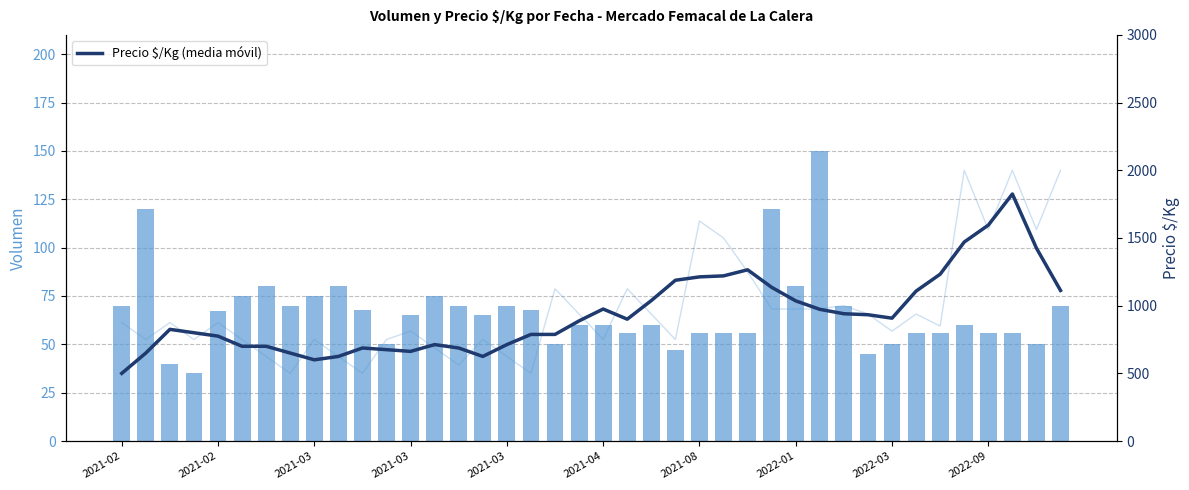

Reading left to right, what are all the values shown in this chart?

Volumen: 70.0	120.0	40.0	35.0	67.0	75.0	80.0	70.0	75.0	80.0	68.0	50.0	65.0	75.0	70.0	65.0	70.0	68.0	50.0	60.0	60.0	56.0	60.0	47.0	56.0	56.0	56.0	120.0	80.0	150.0	70.0	45.0	50.0	56.0	56.0	60.0	56.0	56.0	50.0	70.0
Precio $/Kg (media móvil): 500.0	650.0	825.0	800.0	775.0	700.0	700.0	650.0	600.0	625.0	687.4	675.0	662.4	712.4	687.4	625.0	712.4	787.6	787.6	887.6	975.2	900.2	1037.6	1187.6	1212.6	1220.0	1265.0	1135.4	1035.4	973.0	940.4	933.0	907.6	1107.6	1232.4	1470.0	1594.8	1824.8	1424.8	1112.4